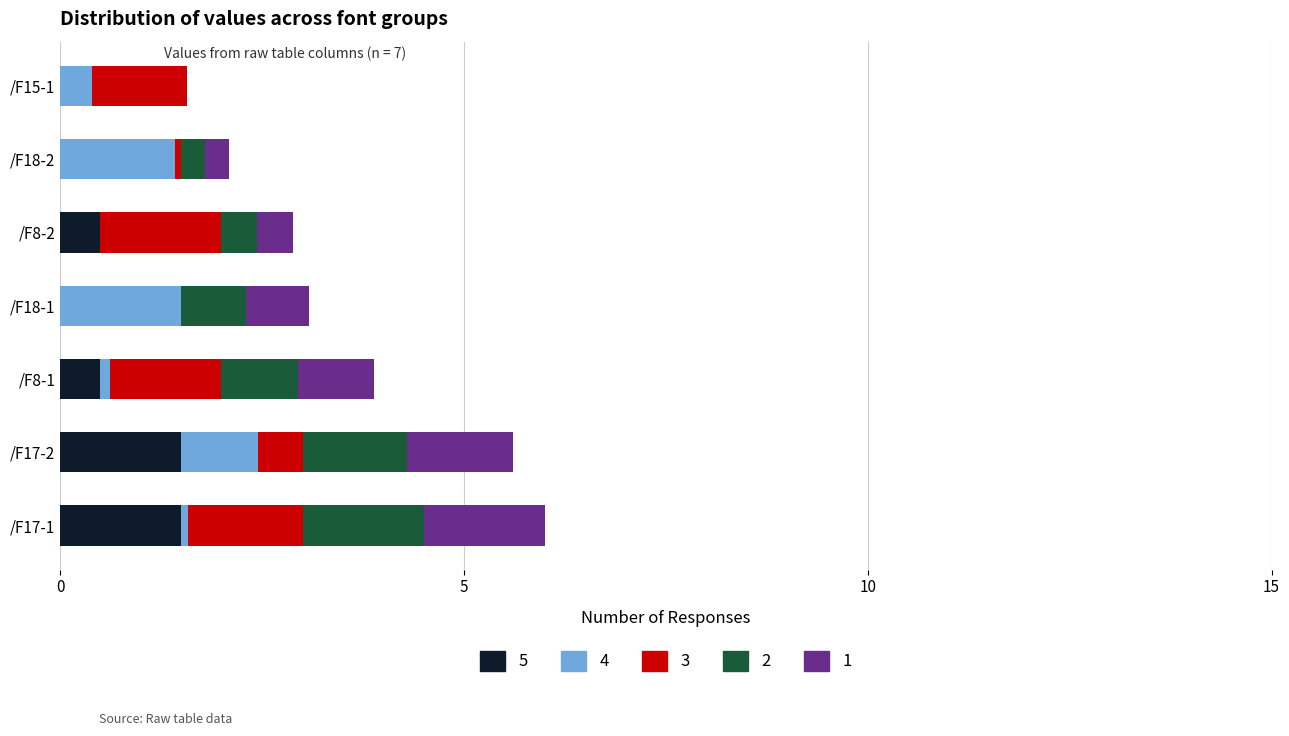

What is the maximum value for 5?

1.5